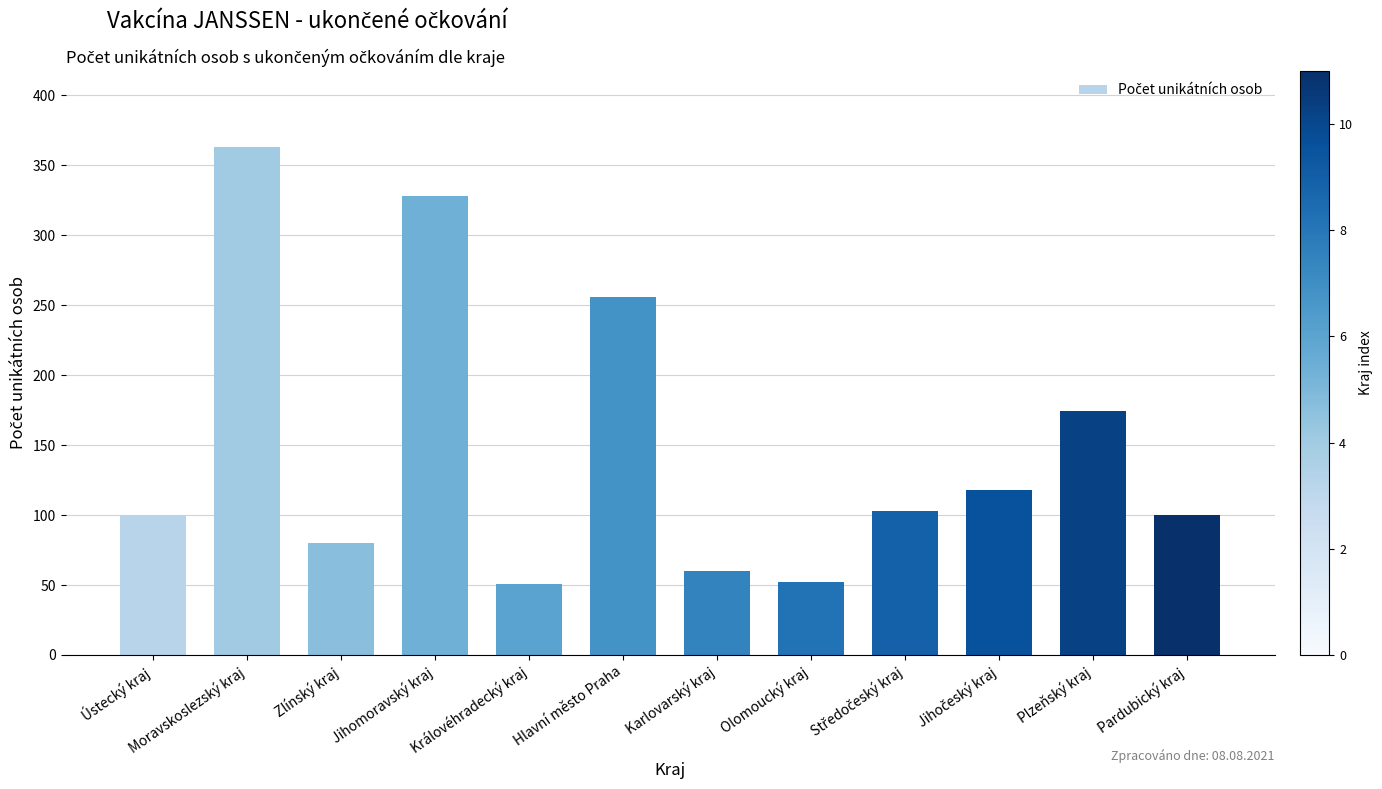

What is the label of the 11th bar from the right?

Moravskoslezský kraj